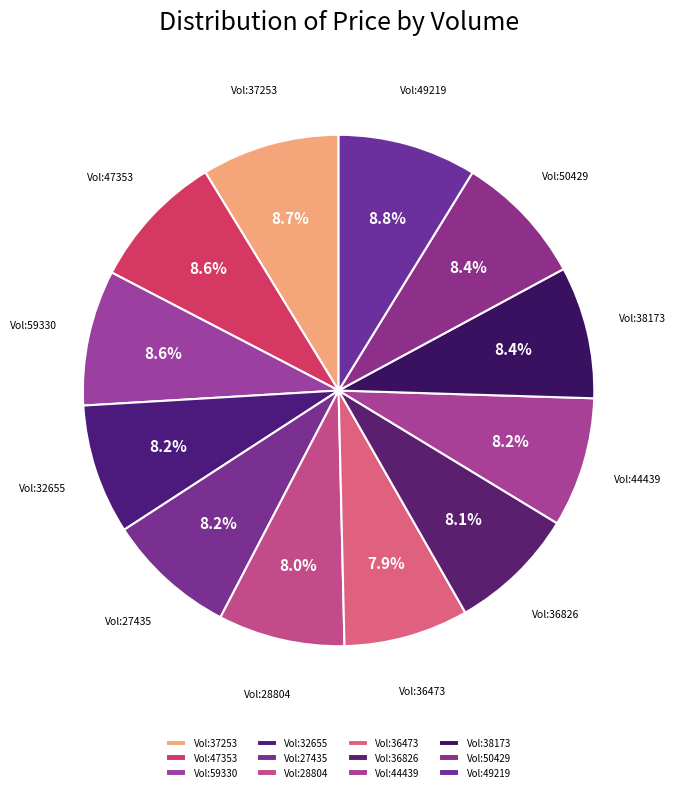

How much of the chart is everything except Vol:28804?

92.0%